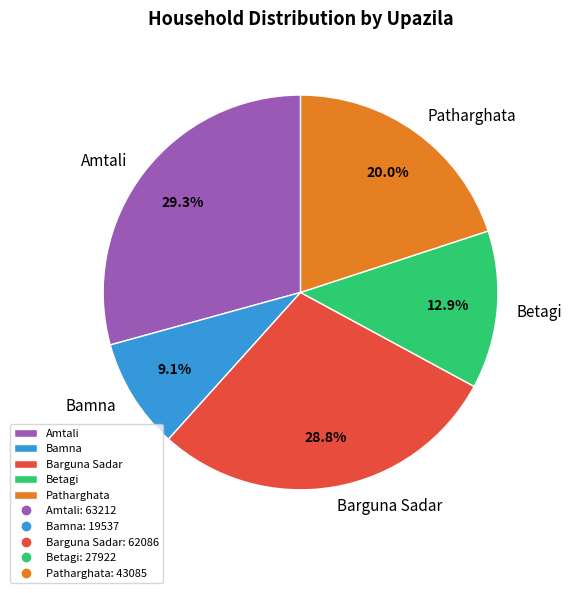

The Amtali slice represents 21% of the pie. True or false?

False